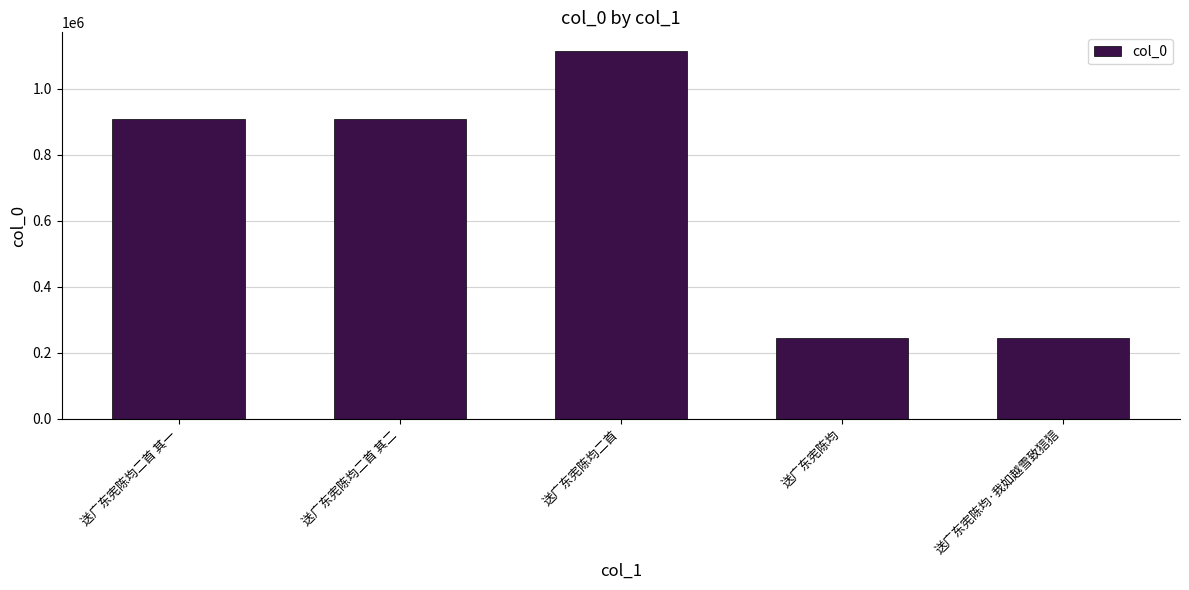

How many bars are there in total?

5